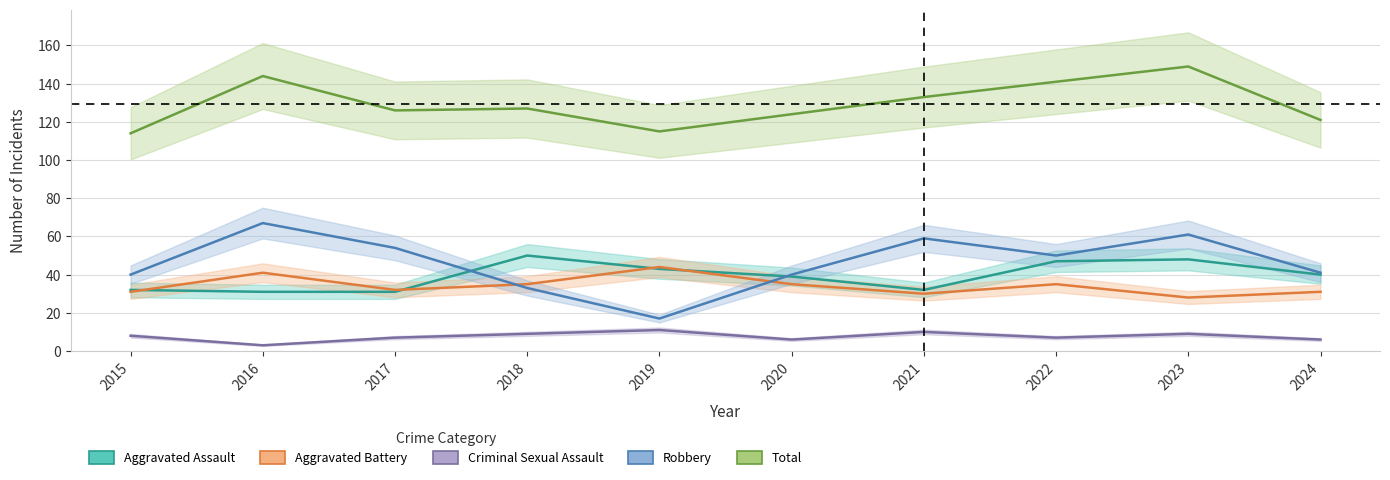

List the series in order of their peak value, lowest first.

Criminal Sexual Assault, Aggravated Battery, Aggravated Assault, Robbery, Total